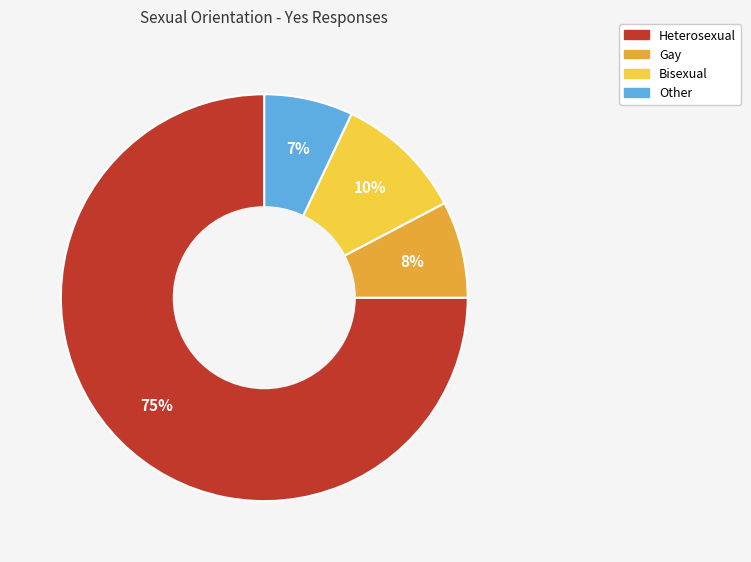

How many segments does this pie chart have?

4